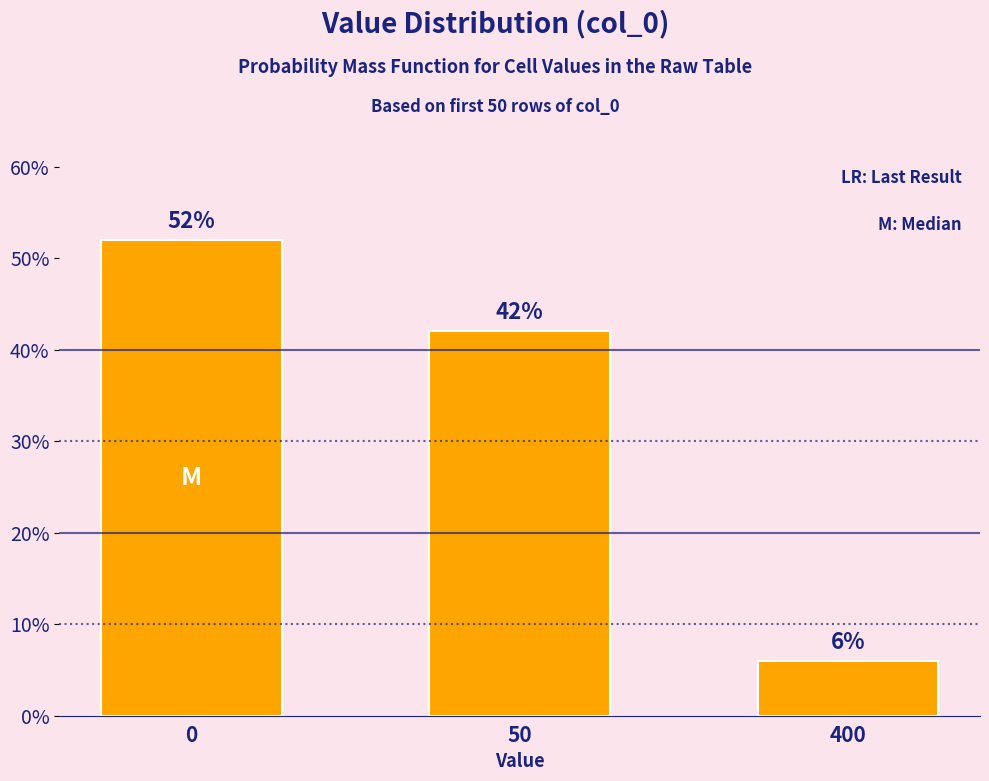

Reading left to right, transcribe all the data shown in this chart.

52	42	6